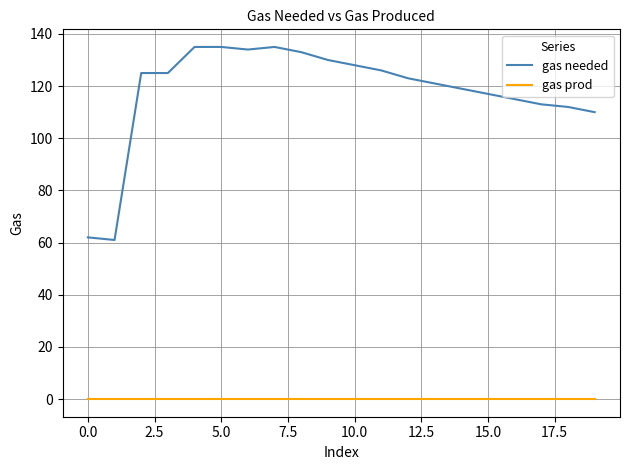

What is the highest value of the gas needed series?

135